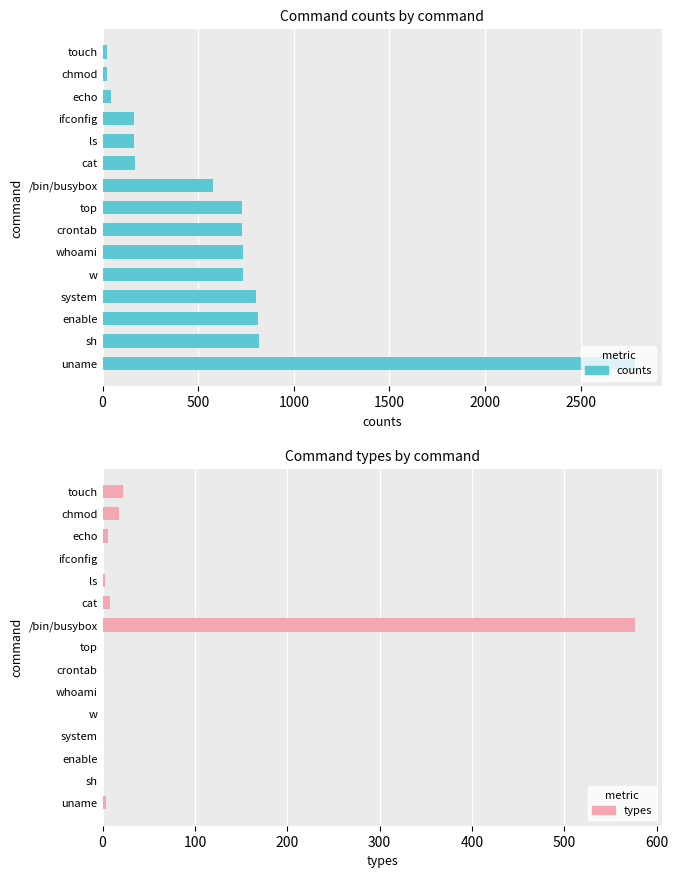

How many groups of bars are there?

15